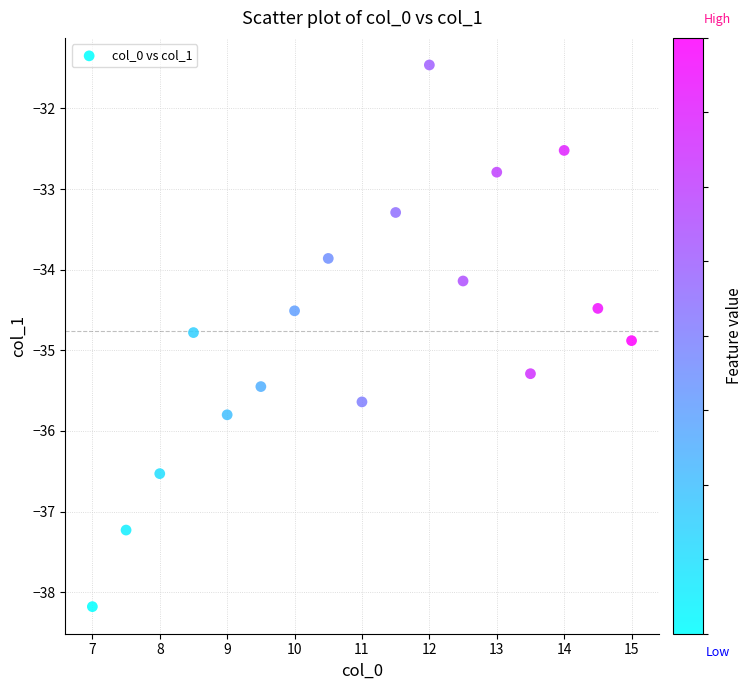

What is the range of X values (max minus min)?

8.0